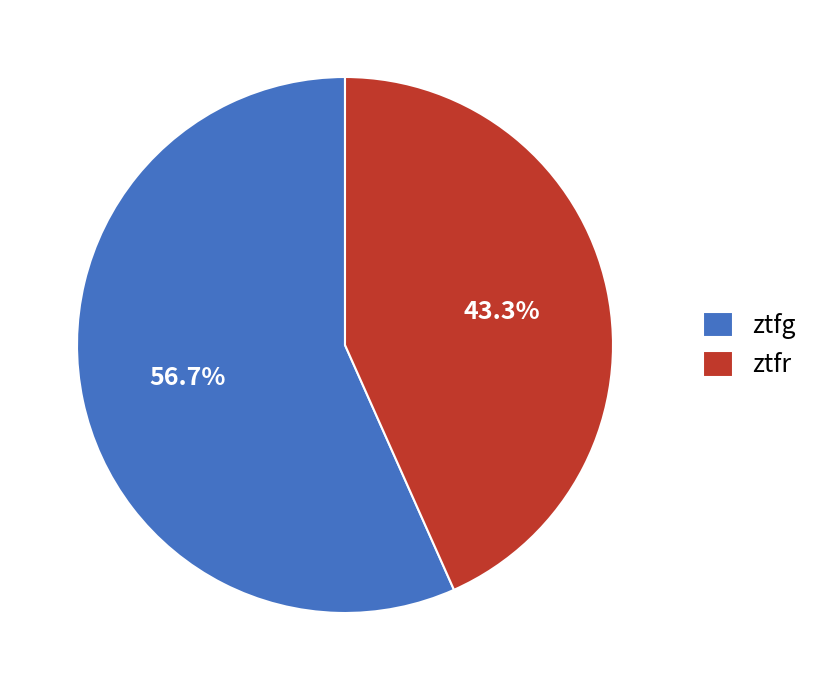

Between ztfg and ztfr, which is larger?

ztfg